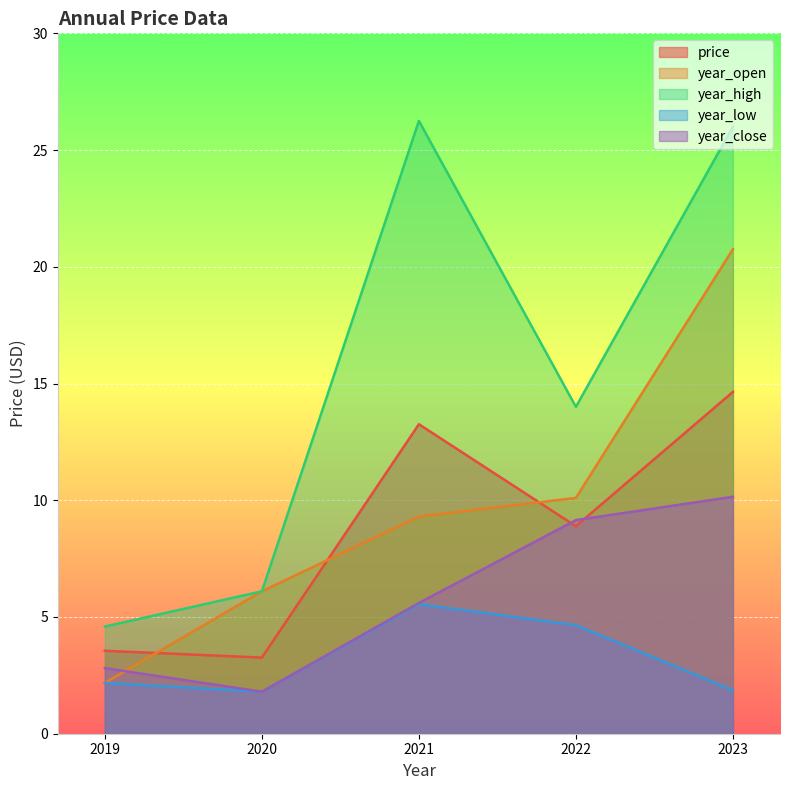

Is the value of year_close at 2023 greater than the value of year_open at 2022?

Yes